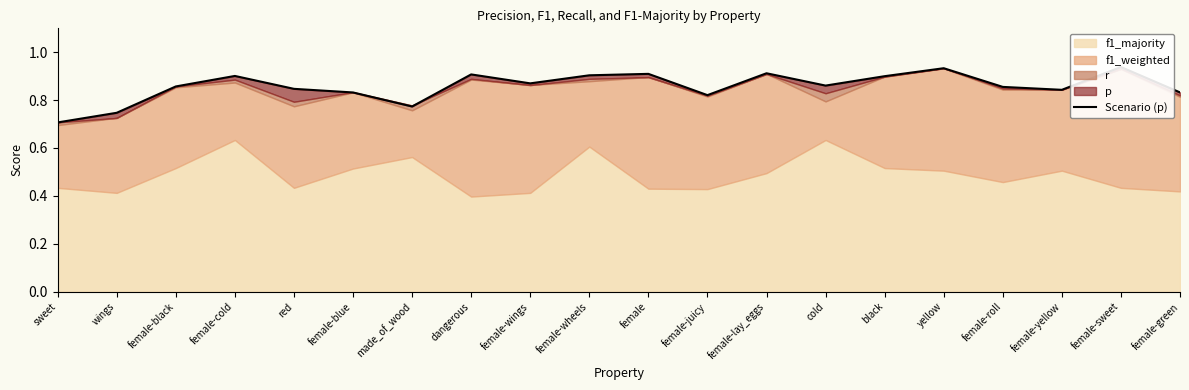

What value does the data have at female-roll?

0.9